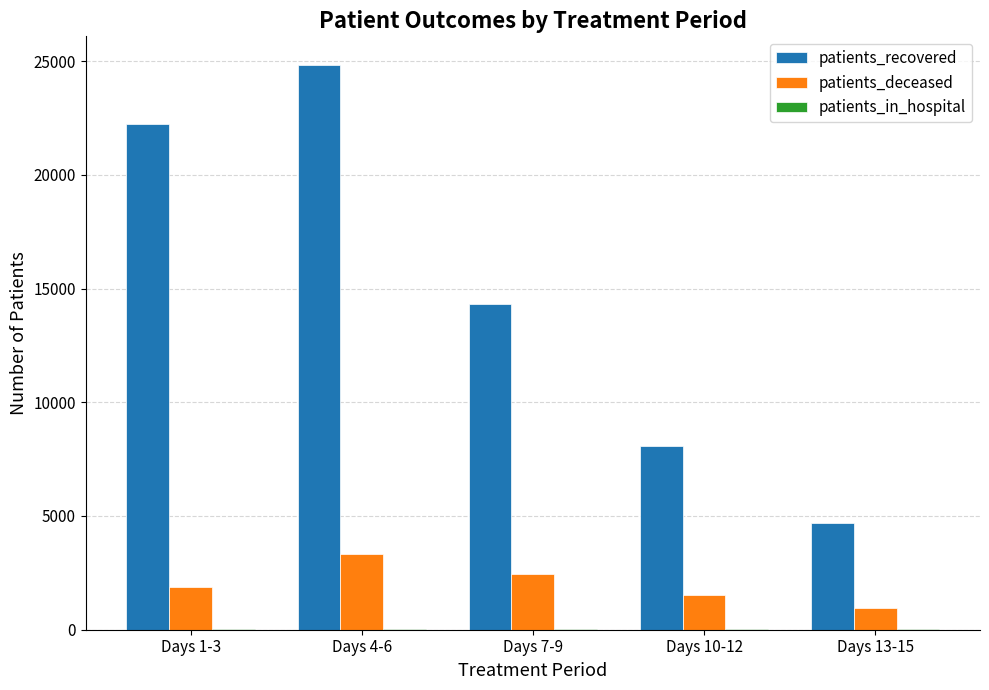

Which series changed the most between Days 4-6 and Days 7-9?

patients_recovered